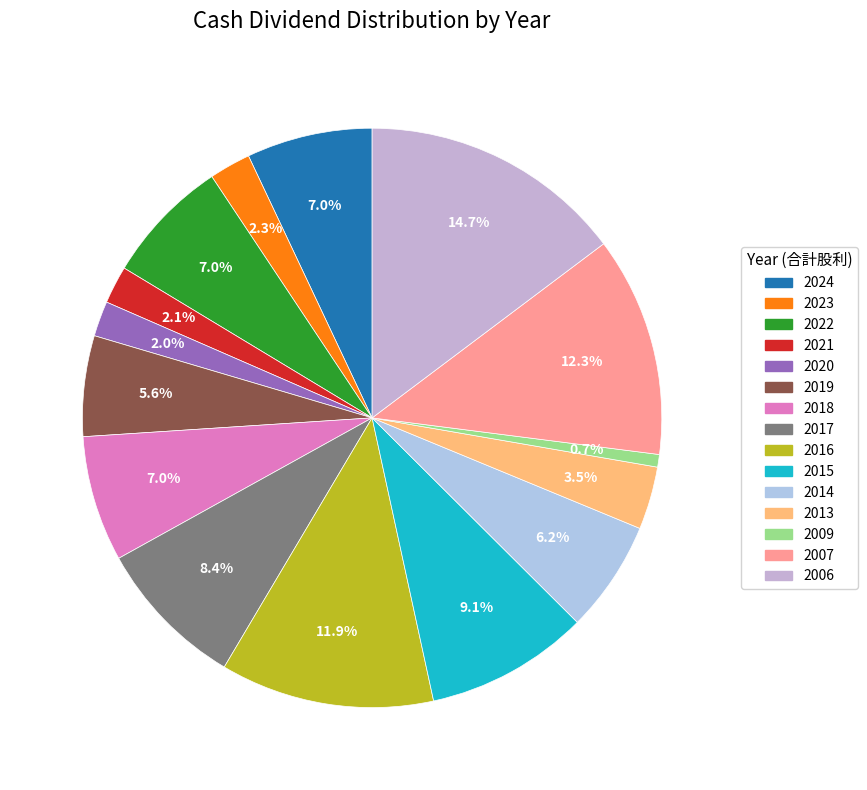

The 2020 slice represents 2% of the pie. True or false?

True